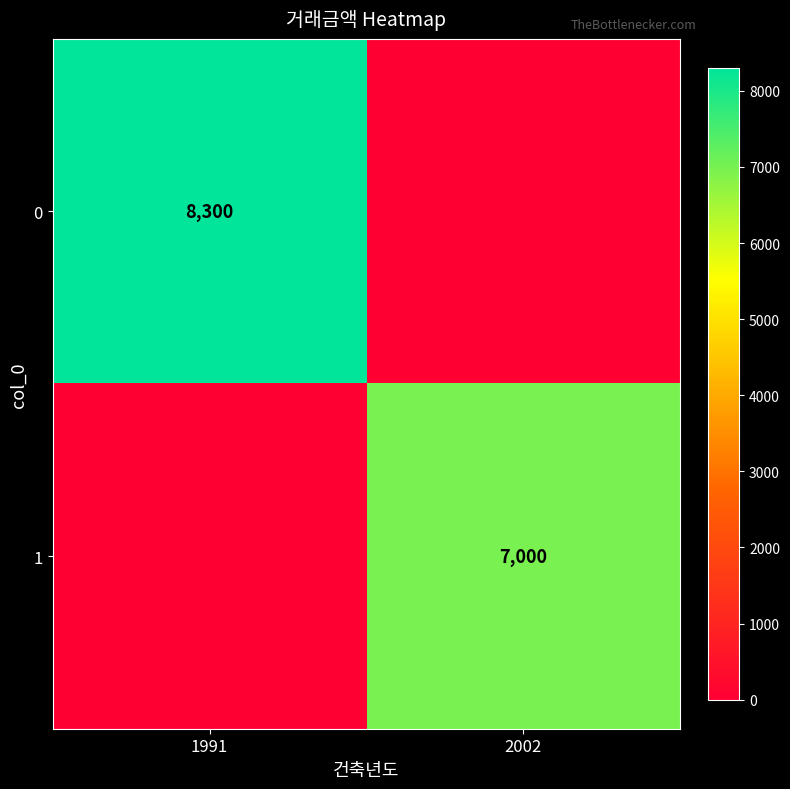

Is it true that 0 equals 2811 at 1991?

False